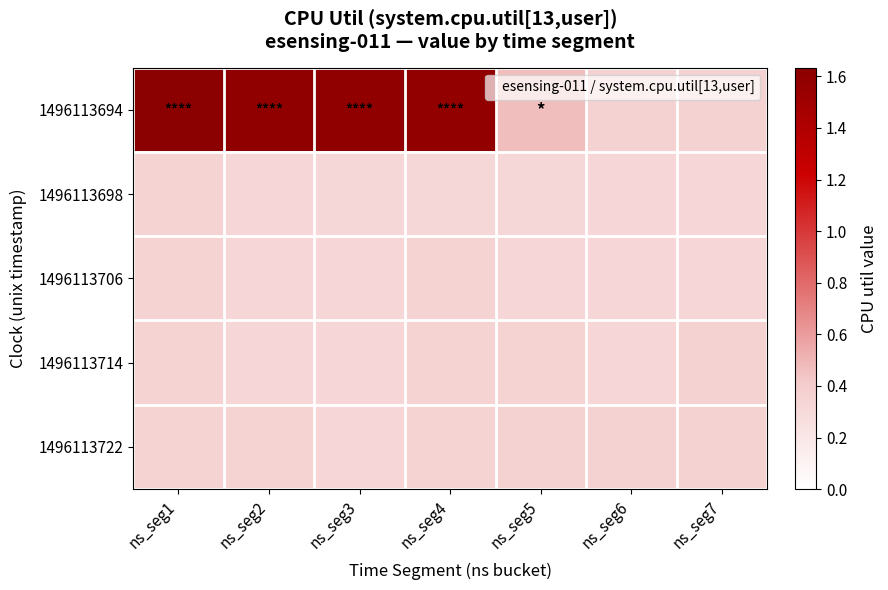

How many distinct data groups are displayed?

5